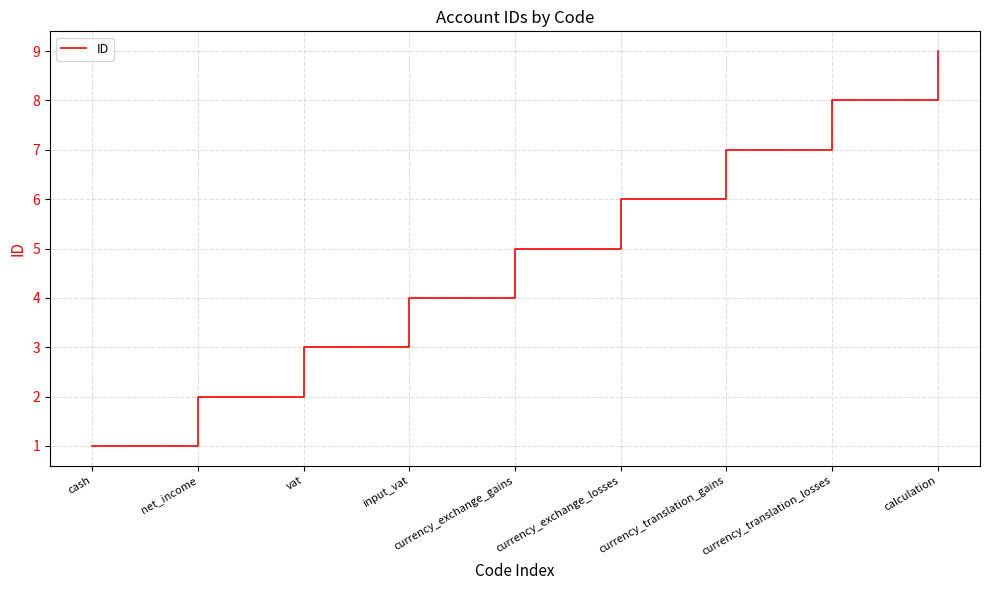

Which has a higher value, currency_exchange_gains or input_vat?

currency_exchange_gains